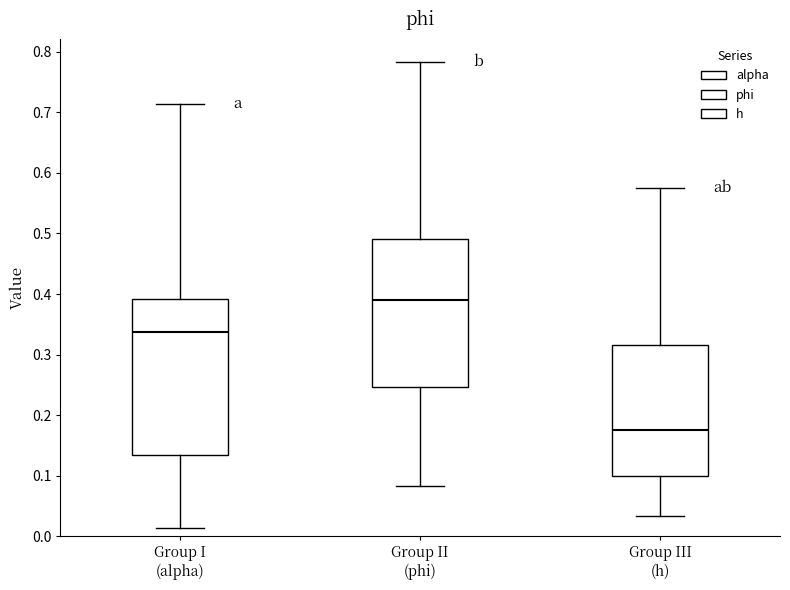

Where does the median line of the box for Group III (h) sit on the y-axis? The values are not printed on the chart, so give them approximately, as read against the axis.

0.18